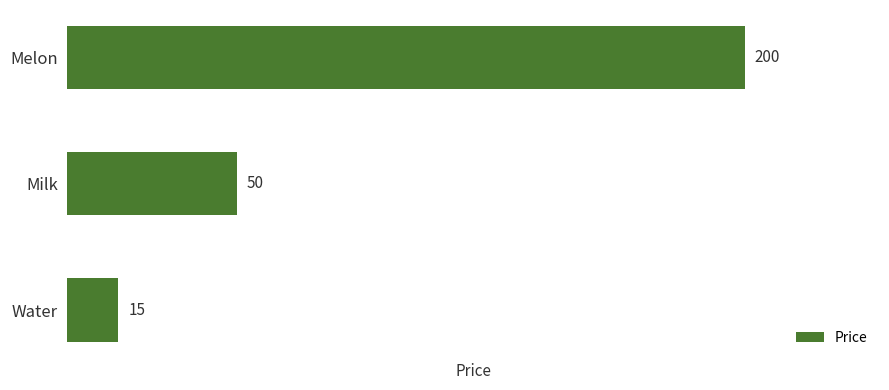

Reading top to bottom, extract all data points from this chart.

Melon=200	Milk=50	Water=15